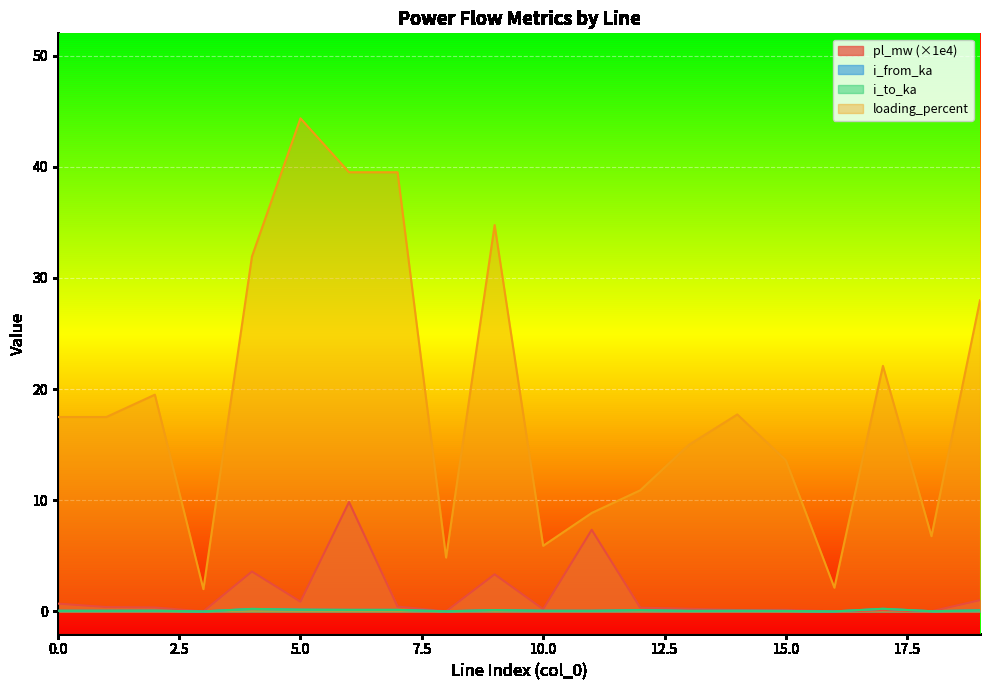

Reading right to left, transcribe all the data shown in this chart.

pl_mw: 19=1.0	18=0.0	17=0.1	16=0.0	15=0.1	14=0.1	13=0.2	12=0.3	11=7.3	10=0.2	9=3.3	8=0.0	7=0.4	6=9.8	5=0.9	4=3.6	3=0.0	2=0.4	1=0.4	0=0.7
i_from_ka: 19=0.1	18=0.0	17=0.2	16=0.0	15=0.0	14=0.1	13=0.1	12=0.1	11=0.1	10=0.1	9=0.1	8=0.0	7=0.1	6=0.1	5=0.2	4=0.2	3=0.0	2=0.1	1=0.1	0=0.1
i_to_ka: 19=0.1	18=0.0	17=0.2	16=0.0	15=0.0	14=0.1	13=0.1	12=0.1	11=0.1	10=0.1	9=0.1	8=0.0	7=0.1	6=0.1	5=0.2	4=0.2	3=0.0	2=0.1	1=0.1	0=0.1
loading_percent: 19=28.0	18=6.8	17=22.1	16=2.1	15=13.6	14=17.7	13=15.0	12=10.9	11=8.9	10=5.9	9=34.8	8=4.8	7=39.5	6=39.5	5=44.4	4=31.9	3=2.0	2=19.5	1=17.5	0=17.5